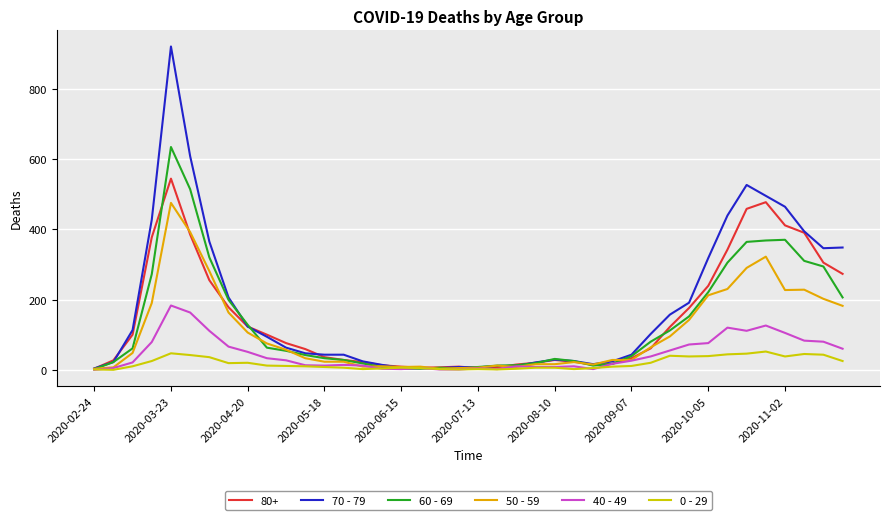

Which series has the largest range (max minus min)?

70 - 79